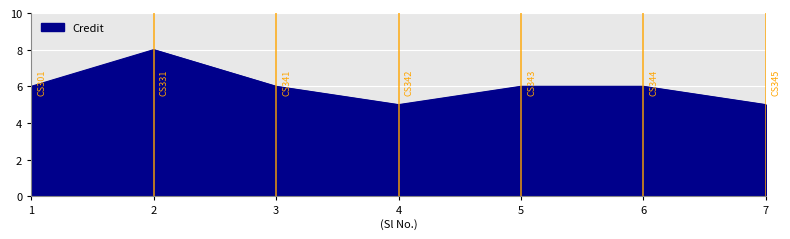

How many interior local valleys (lower than both neighbors) does the data have?

1